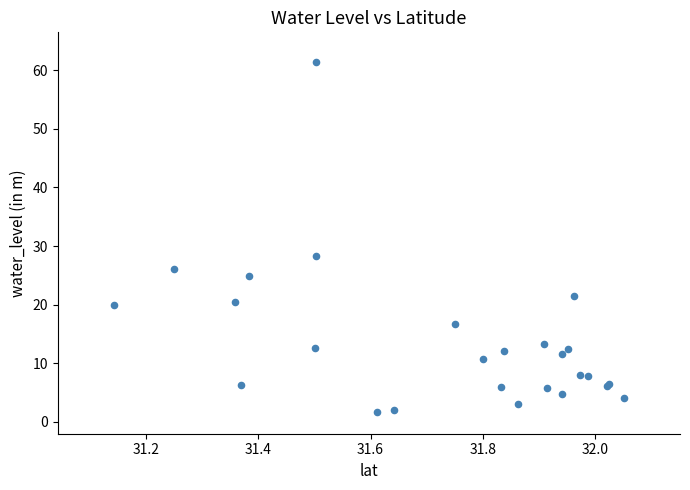

What Y value in the scatter plot is closest to 31?

28.3